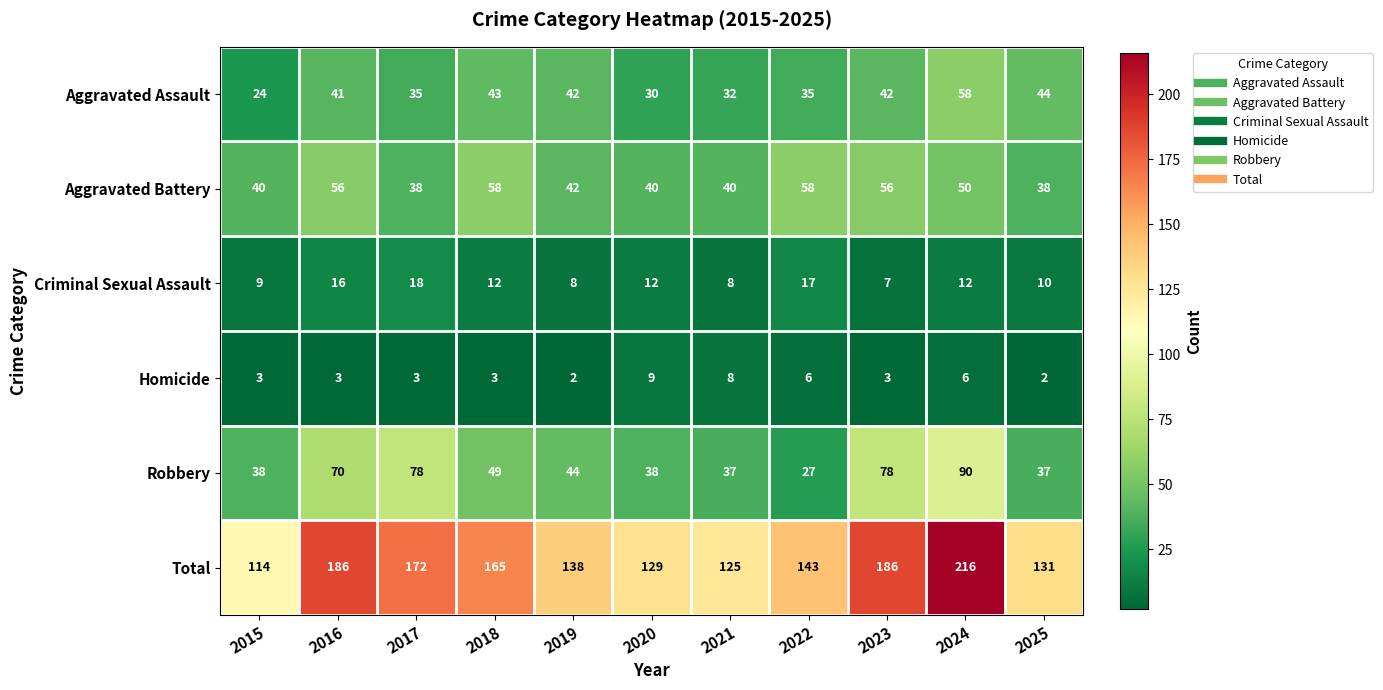

What is the total value across all series at 2019?

276